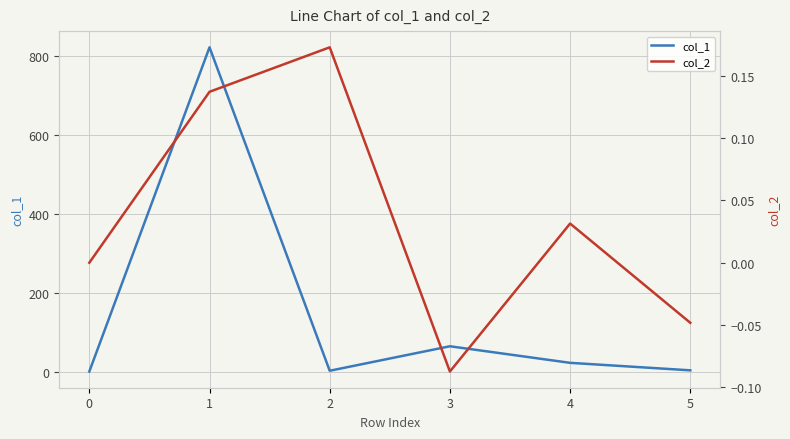

True or false: col_1 and col_2 intersect in this chart.

False